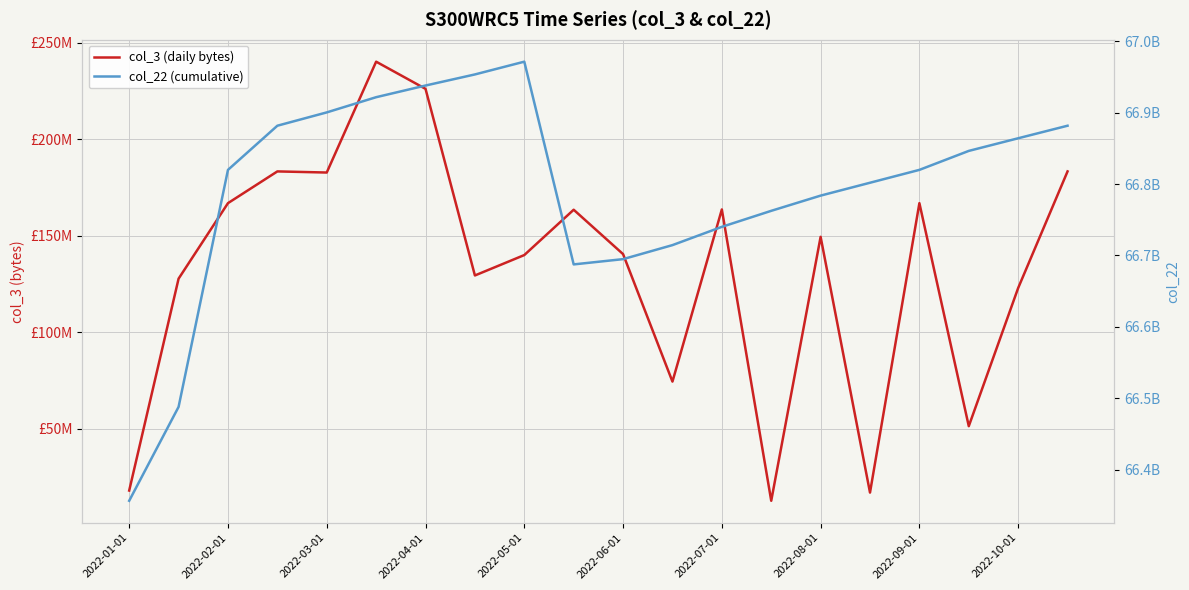

The col_3 (daily bytes) series shows 118588476 at 11. True or false?

False